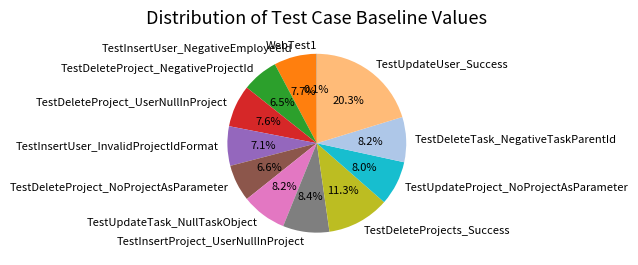

Between TestDeleteProject_UserNullInProject and TestUpdateUser_Success, which is larger?

TestUpdateUser_Success